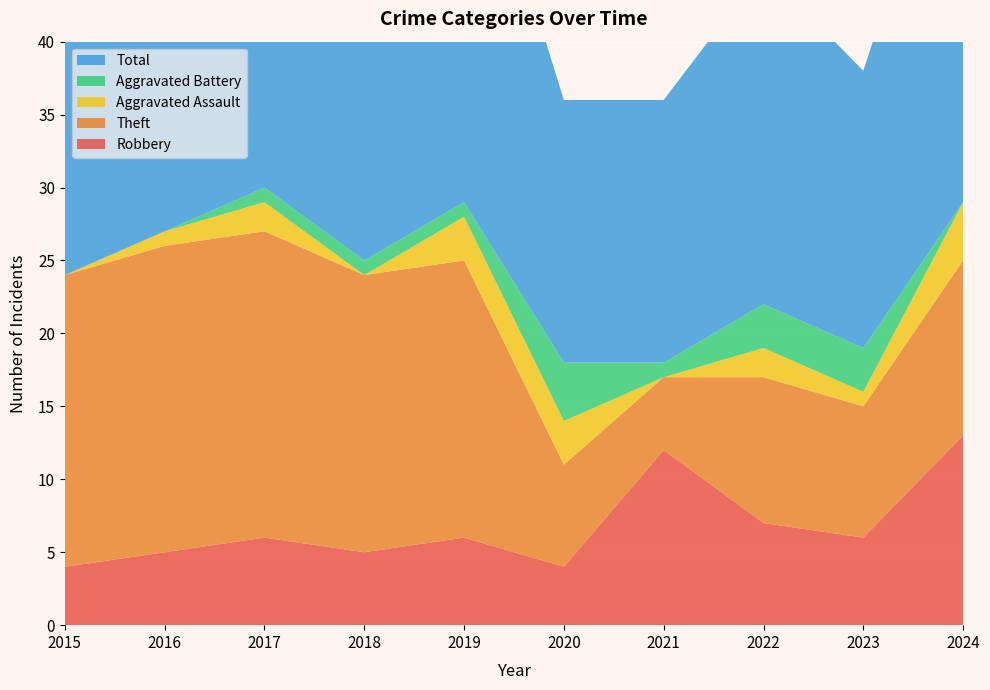

Reading left to right, transcribe all the data shown in this chart.

Robbery: 2015=4	2016=5	2017=6	2018=5	2019=6	2020=4	2021=12	2022=7	2023=6	2024=13
Theft: 2015=20	2016=21	2017=21	2018=19	2019=19	2020=7	2021=5	2022=10	2023=9	2024=12
Aggravated Assault: 2015=0	2016=1	2017=2	2018=0	2019=3	2020=3	2021=0	2022=2	2023=1	2024=4
Aggravated Battery: 2015=0	2016=0	2017=1	2018=1	2019=1	2020=4	2021=1	2022=3	2023=3	2024=0
Total: 2015=24	2016=27	2017=30	2018=25	2019=29	2020=18	2021=18	2022=23	2023=19	2024=30